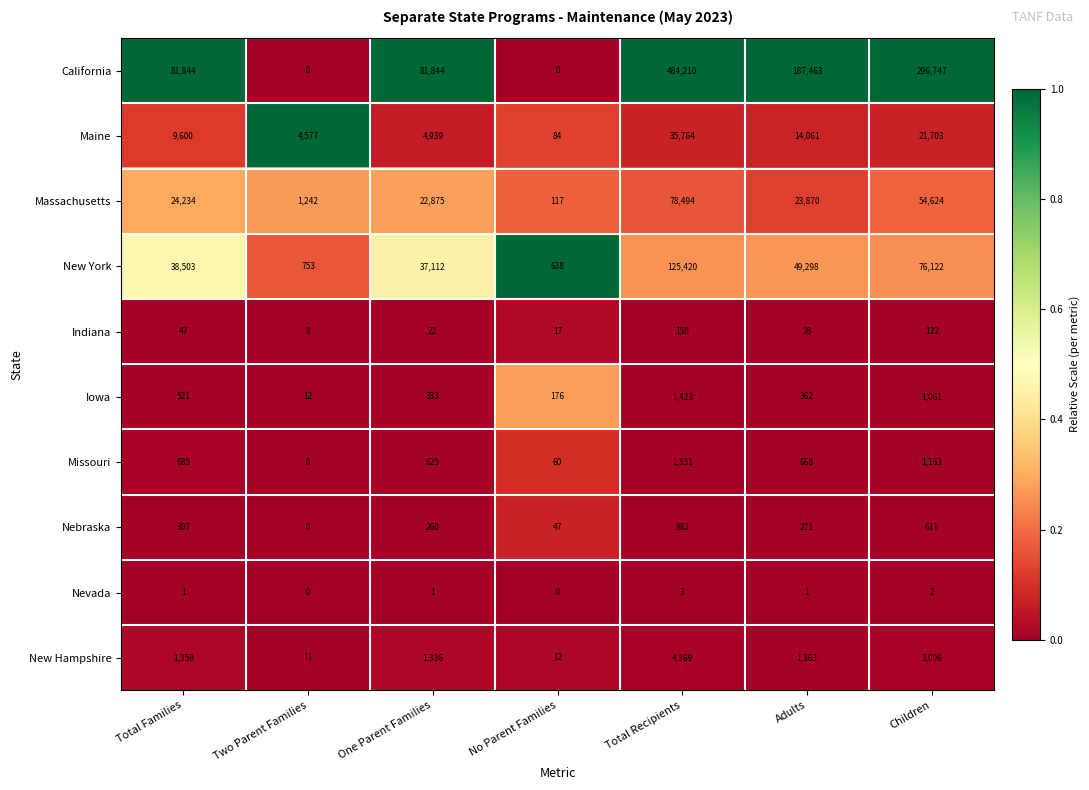

What is the greatest value displayed?

484210